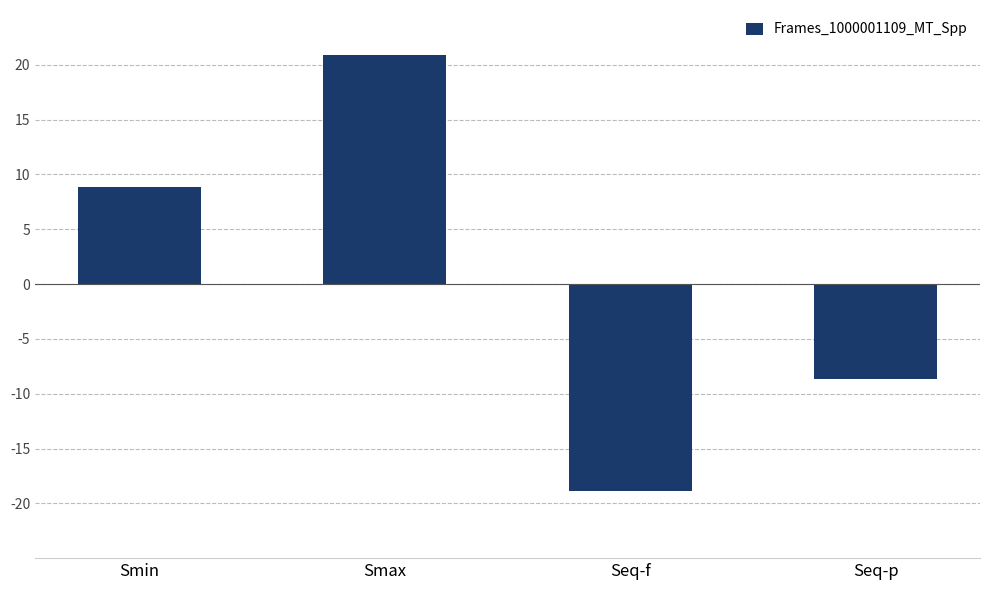

Count the number of values greater than 8.

2